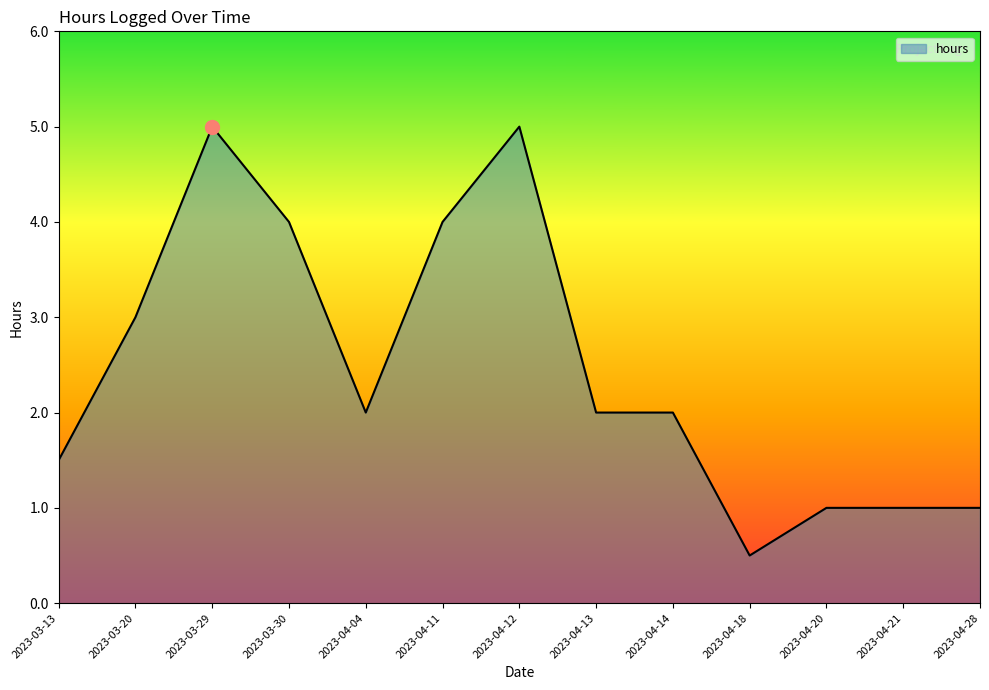

Count the values in the range 1 to 4.

10